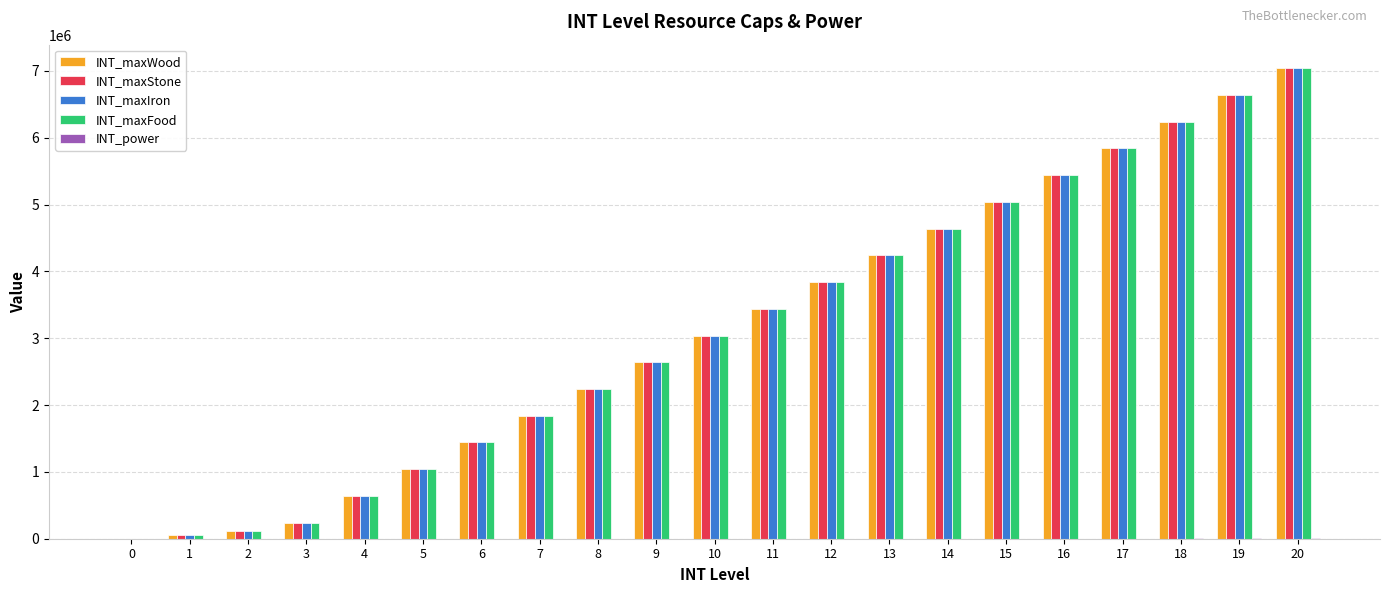

What is the sum of all INT_maxIron values?

65700000